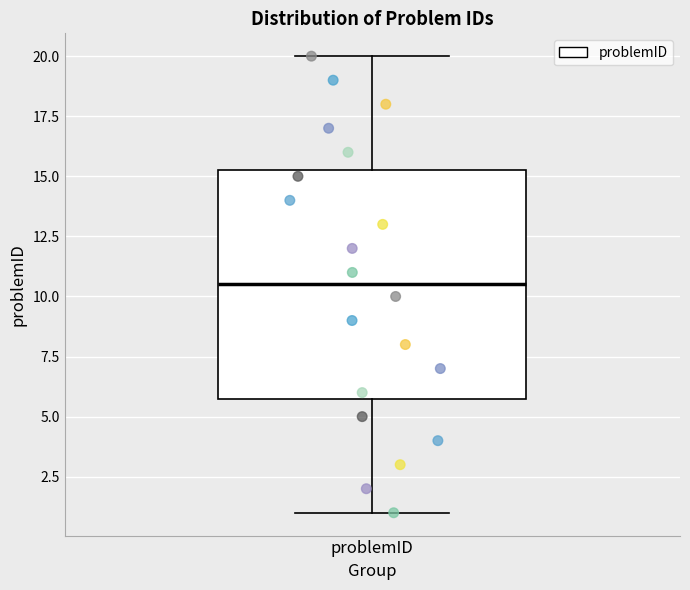

Transcribe this box plot: give where the median line is, the range the box spans, and where the two whiskers end, as read against the y-axis. The values are not printed on the chart, so give them approximately, as read against the axis.

median 10.5, box 6.0 to 15.5, whiskers 1.0 to 20.0